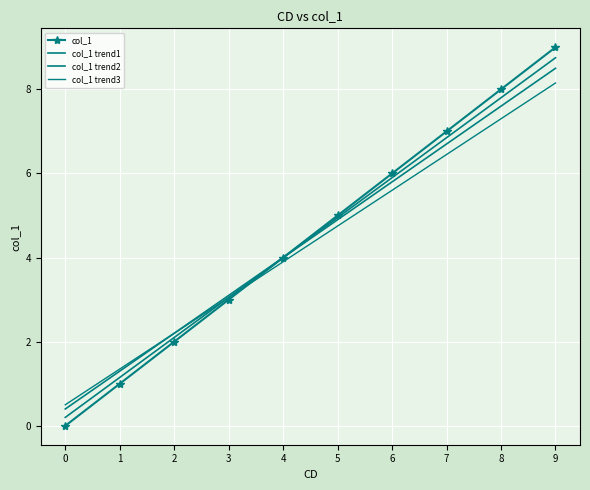

Which has a higher value, 6 or 9?

9